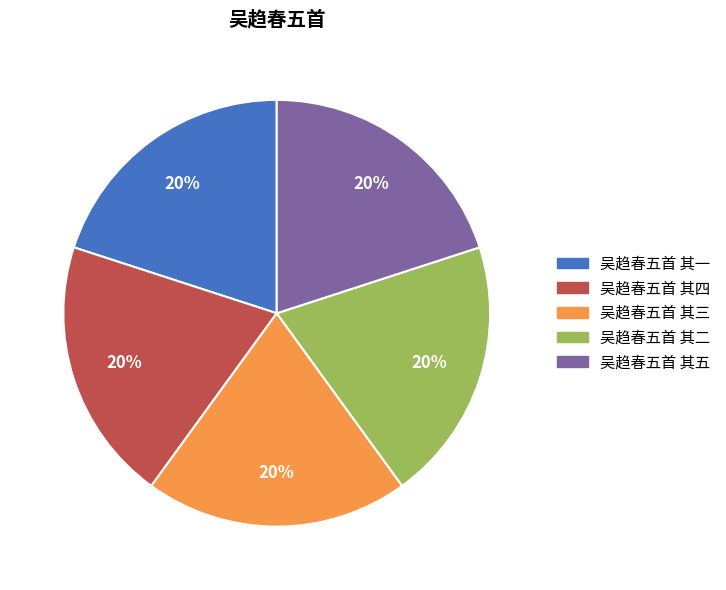

To the nearest percent, what portion does 吴趋春五首 其二 represent?

20%